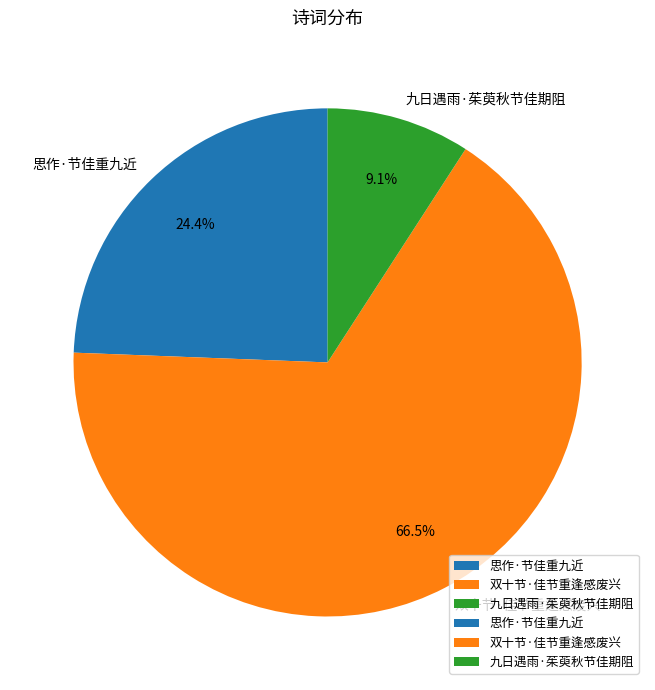

Approximately how many times larger is the value at 思作·节佳重九近 compared to 双十节·佳节重逢感废兴?

0.4